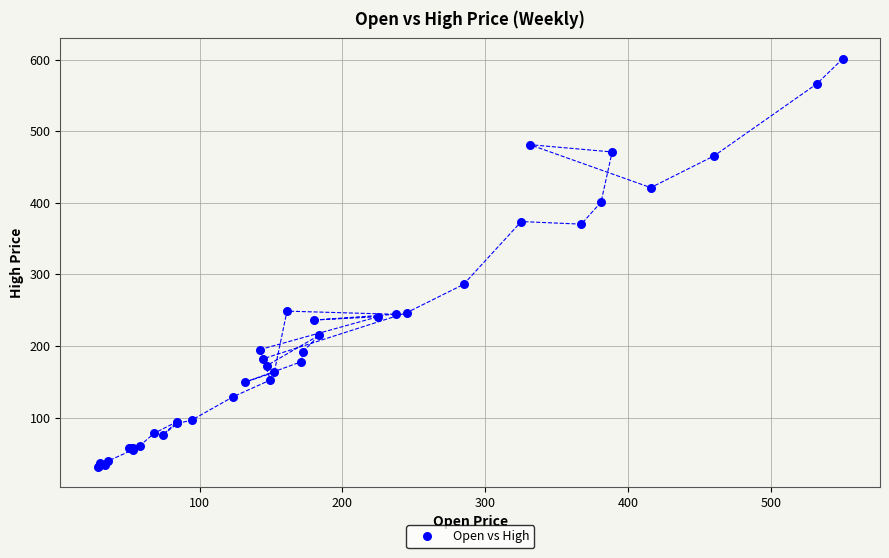

What Y value in the scatter plot is closest to 316?

286.0